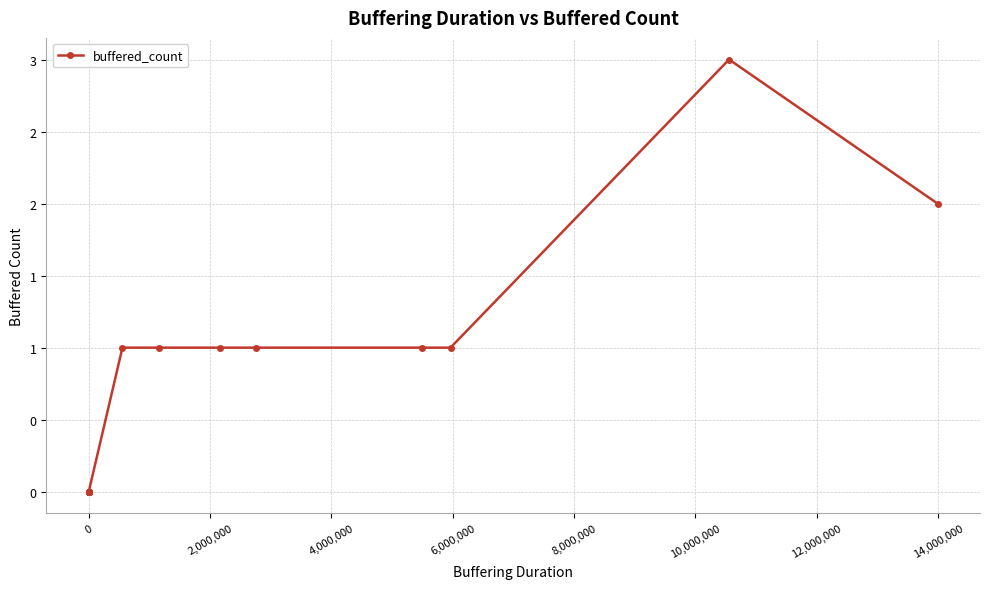

How many points are higher than both their immediate neighbors (excluding endpoints)?

1